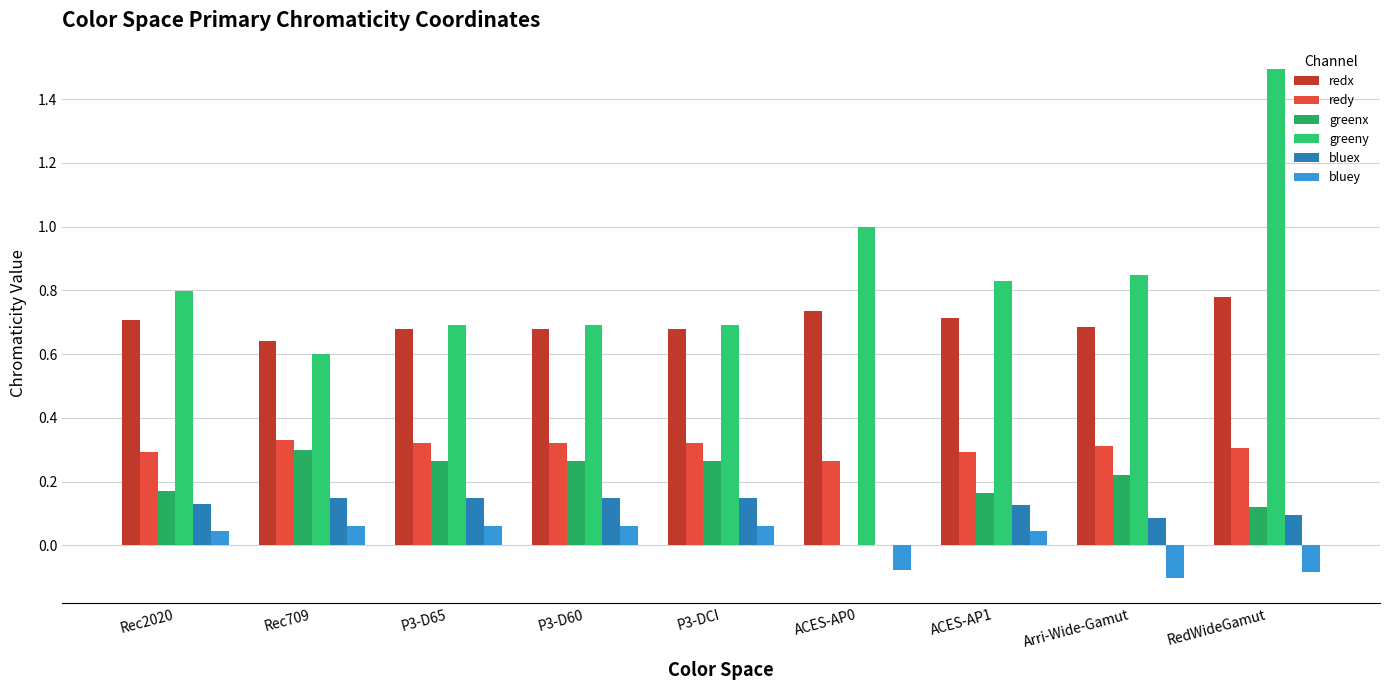

How many values in the bluey series exceed 0?

6